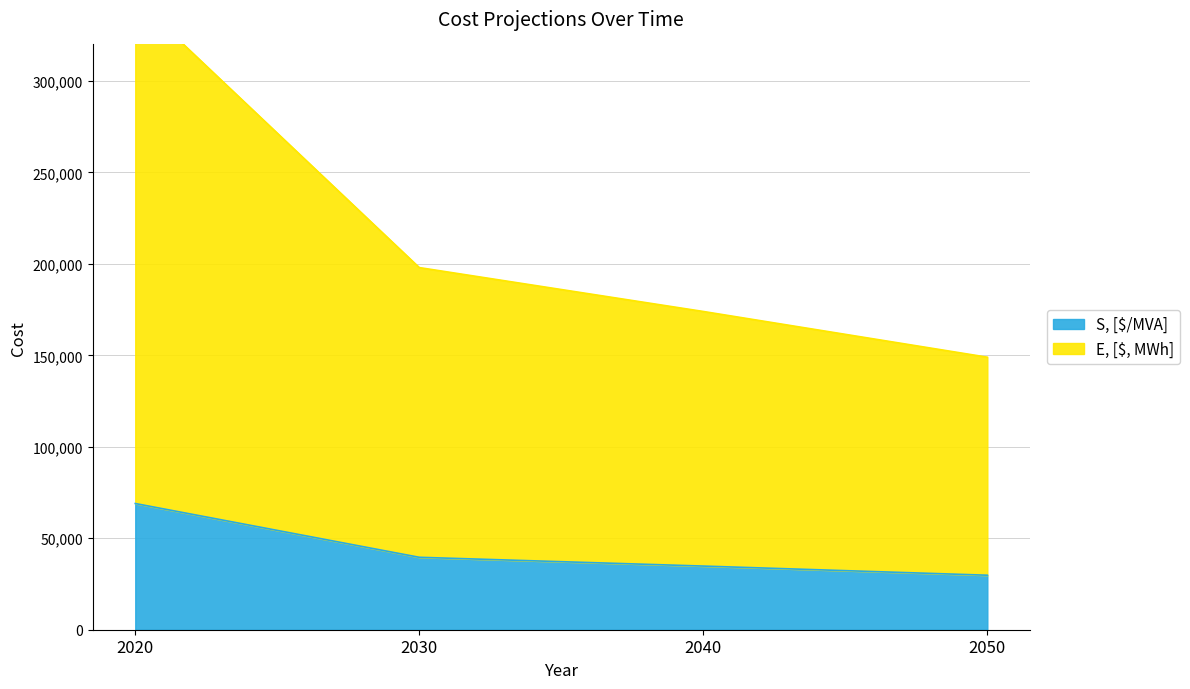

Which category has the highest value in the S, [$/MVA] series?

2020